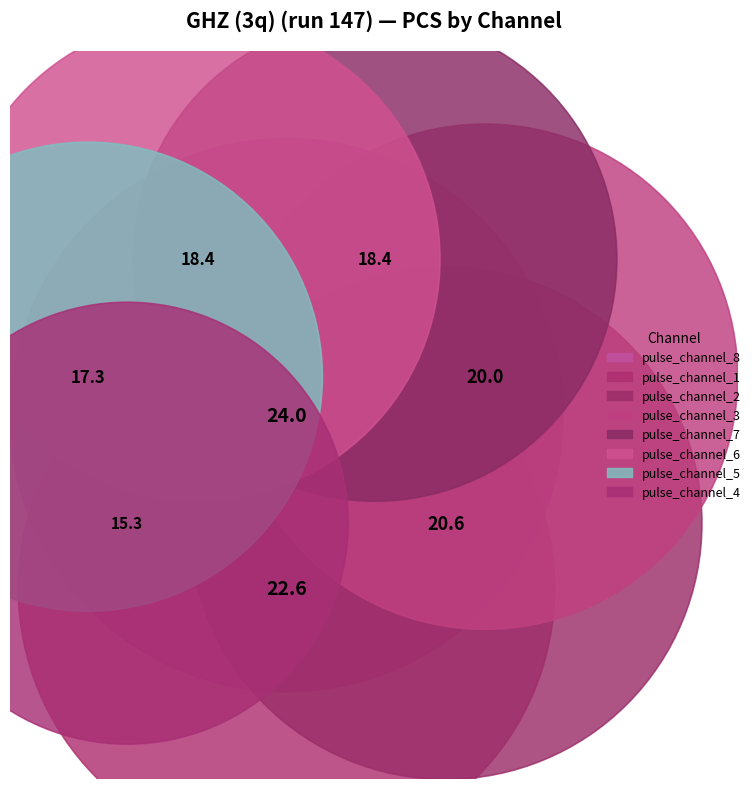

Combined, do pulse_channel_3 and pulse_channel_6 account for over 50%?

No